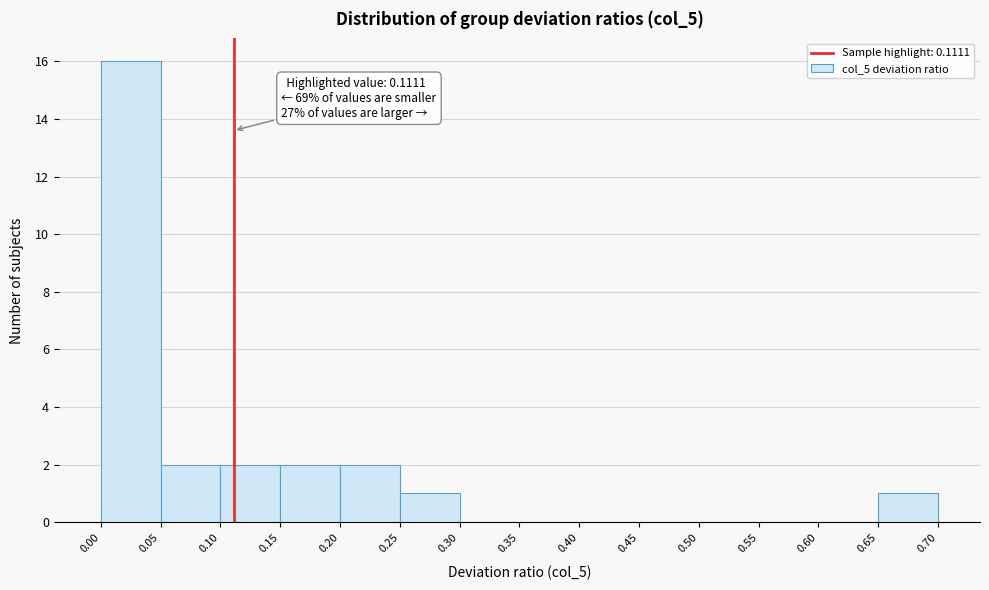

Over which range of the x-axis is the bar tallest?

0.00 to 0.05